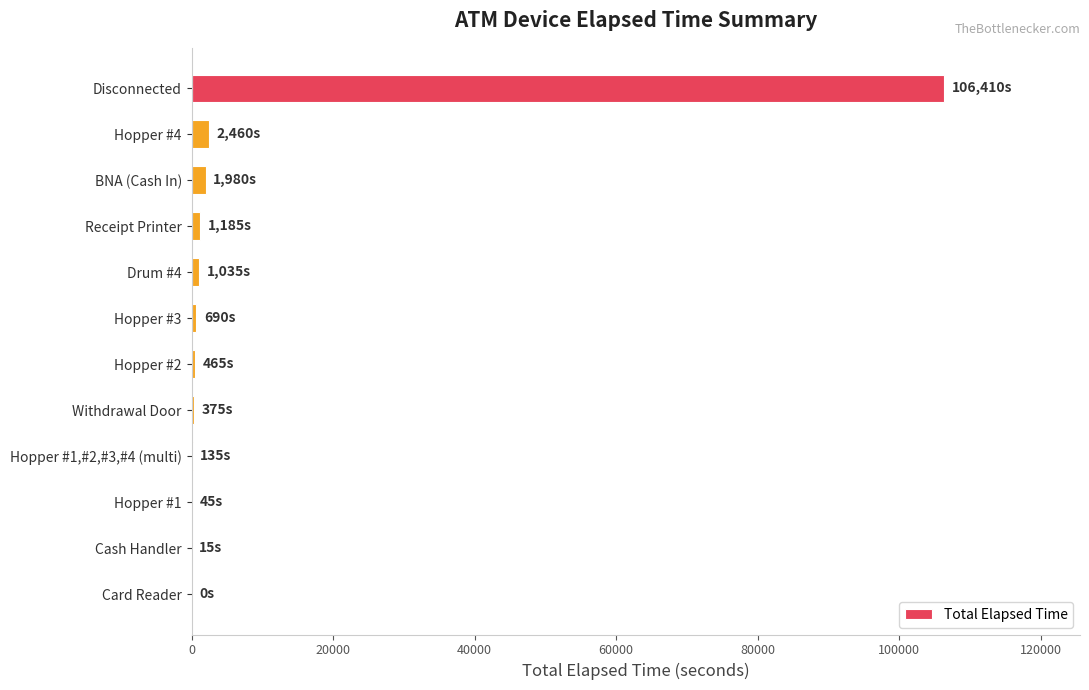

The value at Disconnected is 186495. True or false?

False